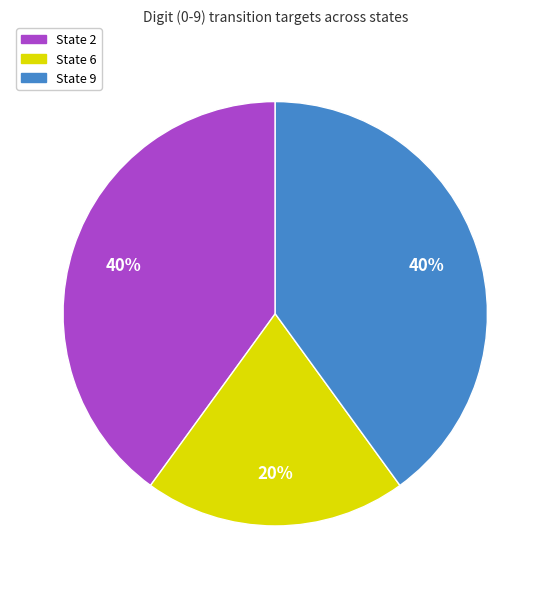

Does any single category account for the majority?

No